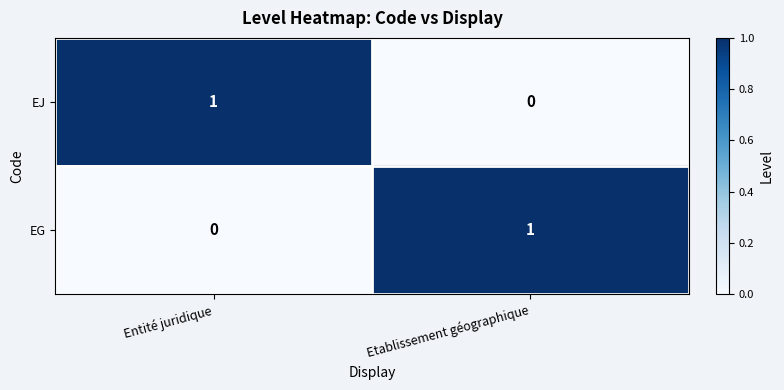

True or false: EG has a value of 1 at Entité juridique.

False